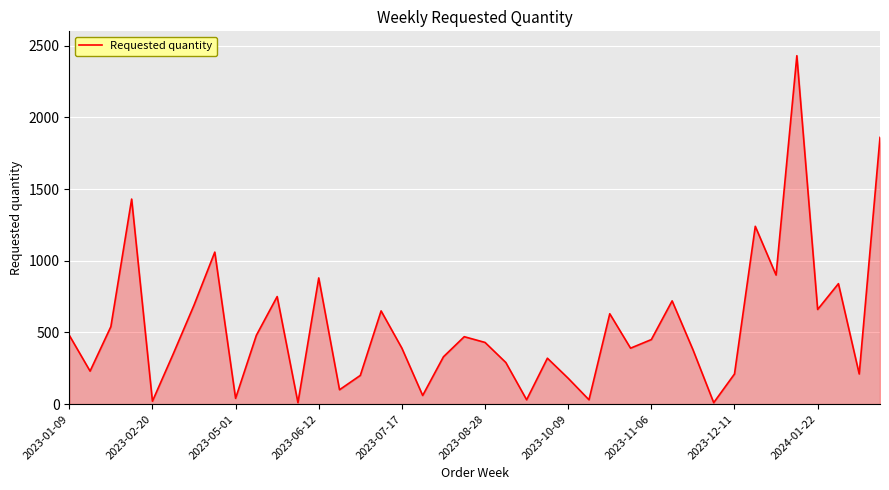

What is the greatest value displayed?

2430